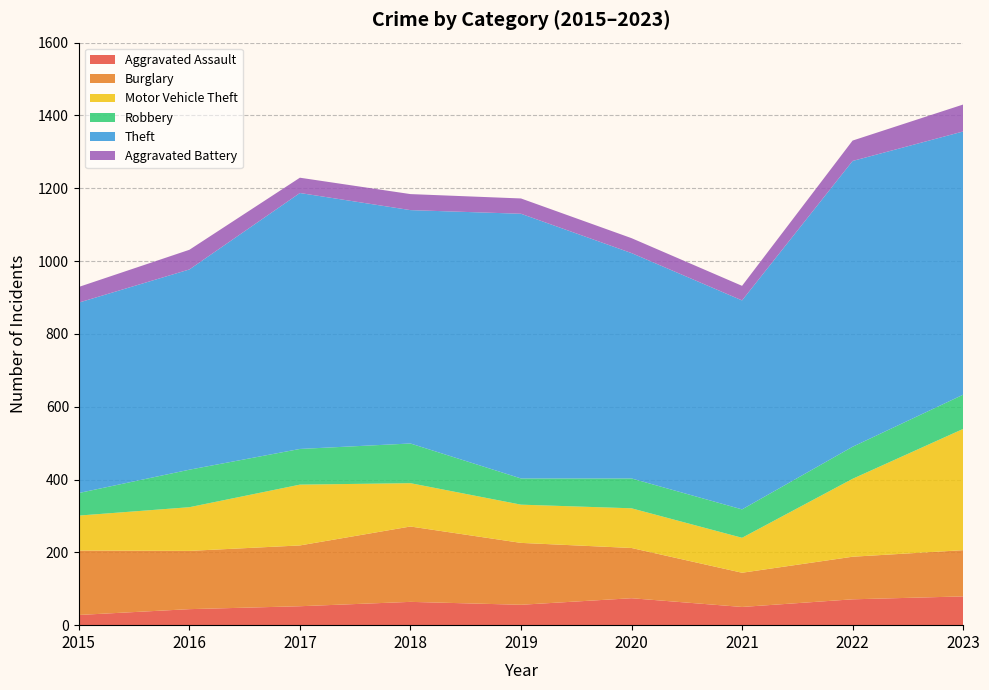

Reading left to right, extract all data points from this chart.

Aggravated Assault: 2015=28	2016=44	2017=52	2018=64	2019=56	2020=74	2021=50	2022=71	2023=79
Burglary: 2015=177	2016=160	2017=167	2018=207	2019=170	2020=138	2021=94	2022=117	2023=127
Motor Vehicle Theft: 2015=96	2016=120	2017=167	2018=119	2019=105	2020=109	2021=96	2022=214	2023=333
Robbery: 2015=62	2016=103	2017=98	2018=109	2019=72	2020=82	2021=78	2022=88	2023=94
Theft: 2015=523	2016=550	2017=703	2018=641	2019=727	2020=619	2021=574	2022=785	2023=723
Aggravated Battery: 2015=43	2016=54	2017=42	2018=44	2019=42	2020=41	2021=40	2022=56	2023=74